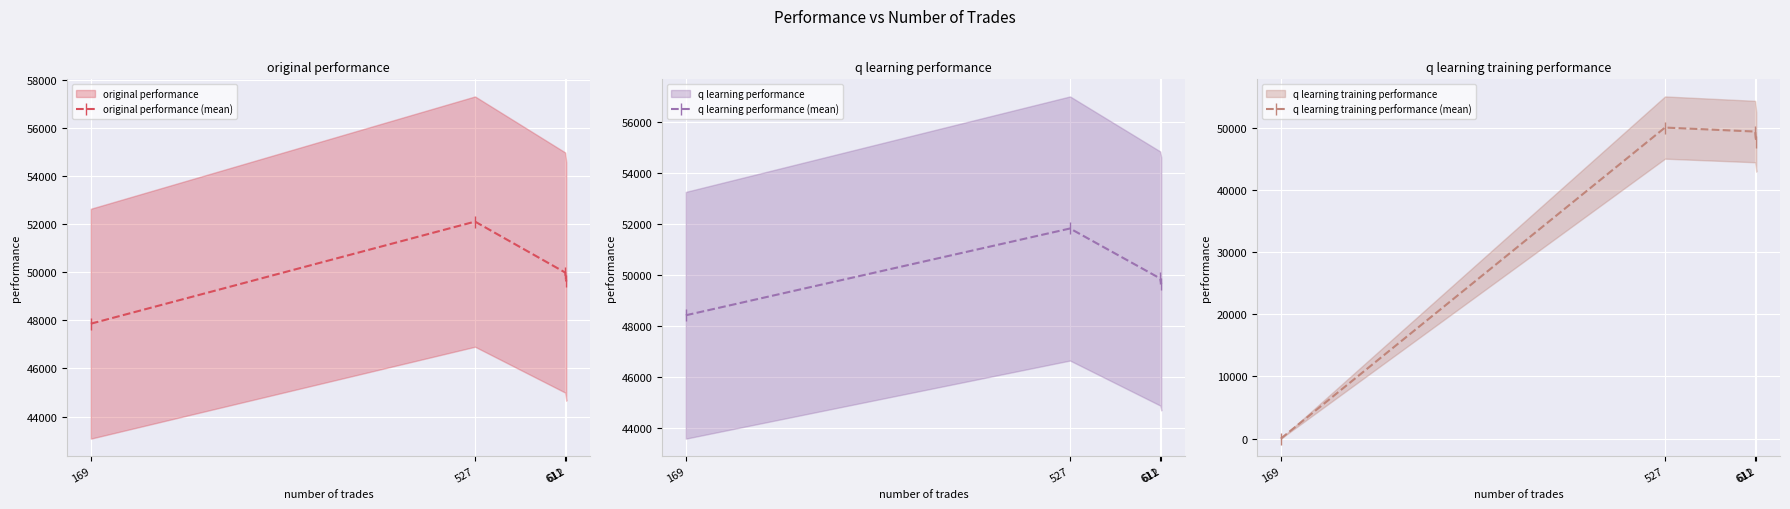

What is the value of the q learning training performance (mean) point at the 1st from the left?

1.0